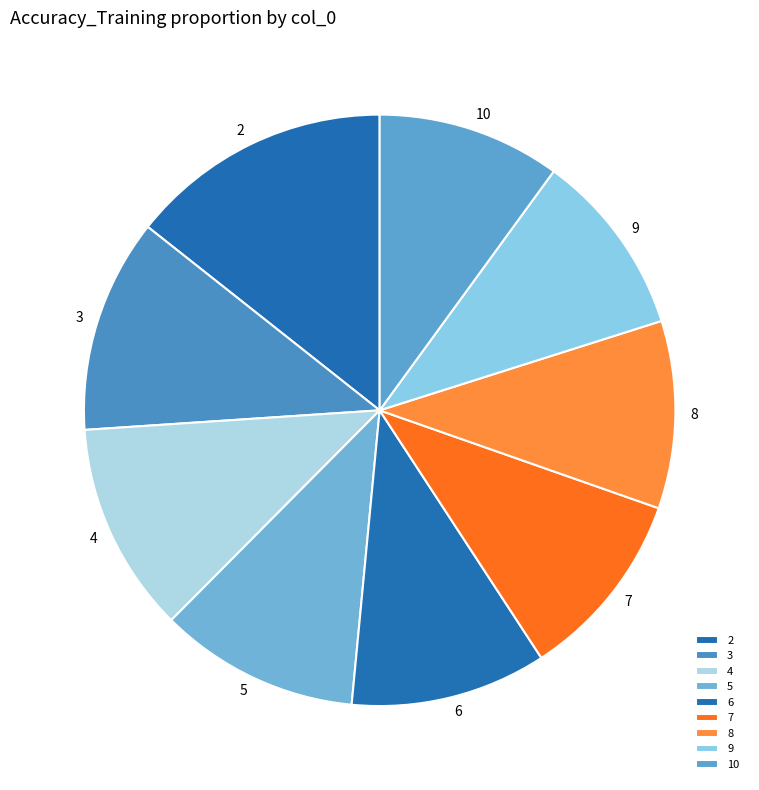

Is the sum of 5 and 3 greater than half?

No